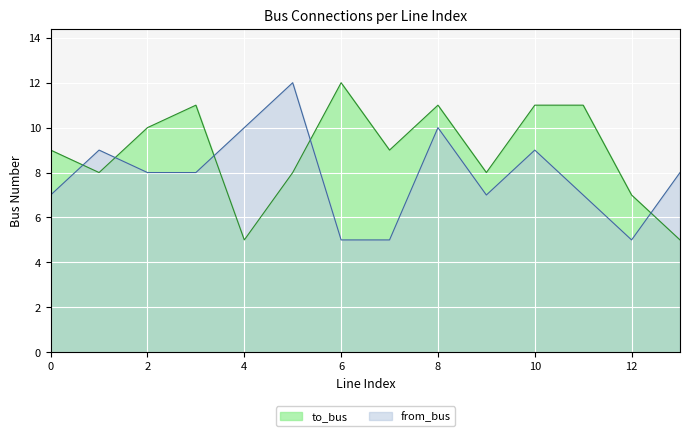

Rank the series by their maximum value, from highest to lowest.

to_bus, from_bus